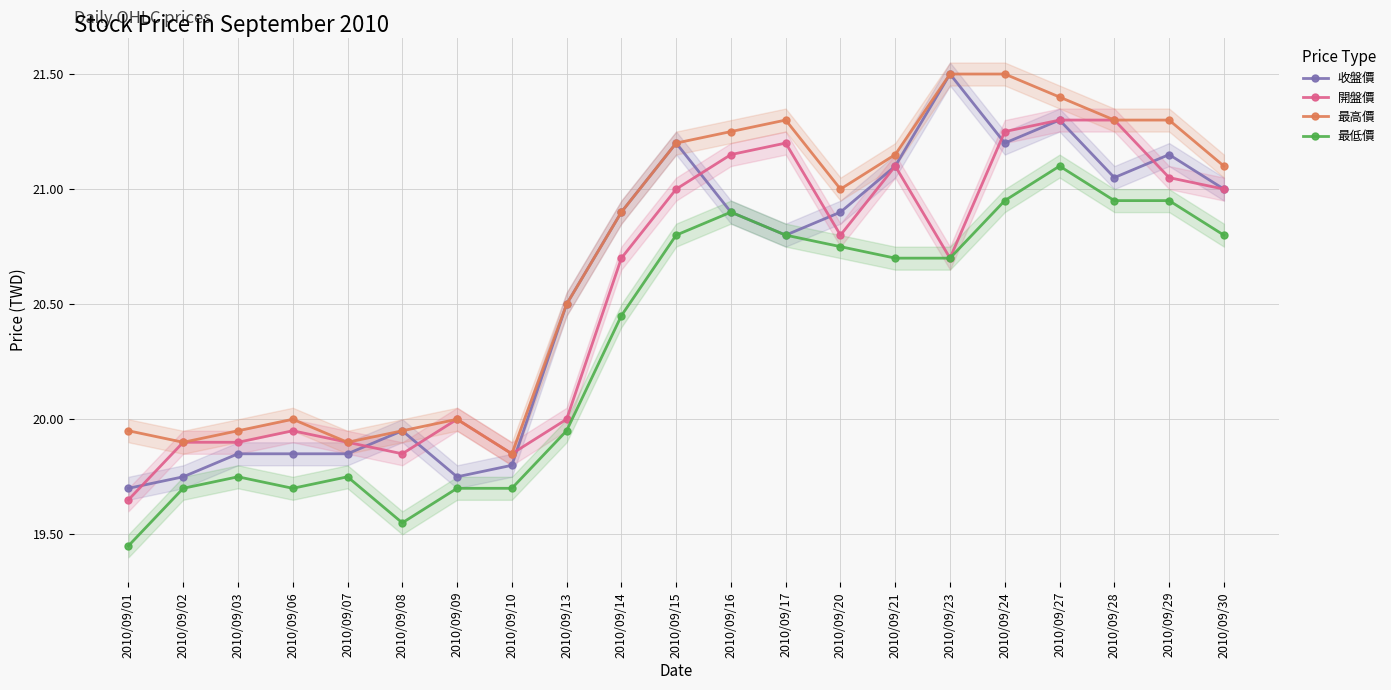

What is the highest value of the 收盤價 series?

21.5